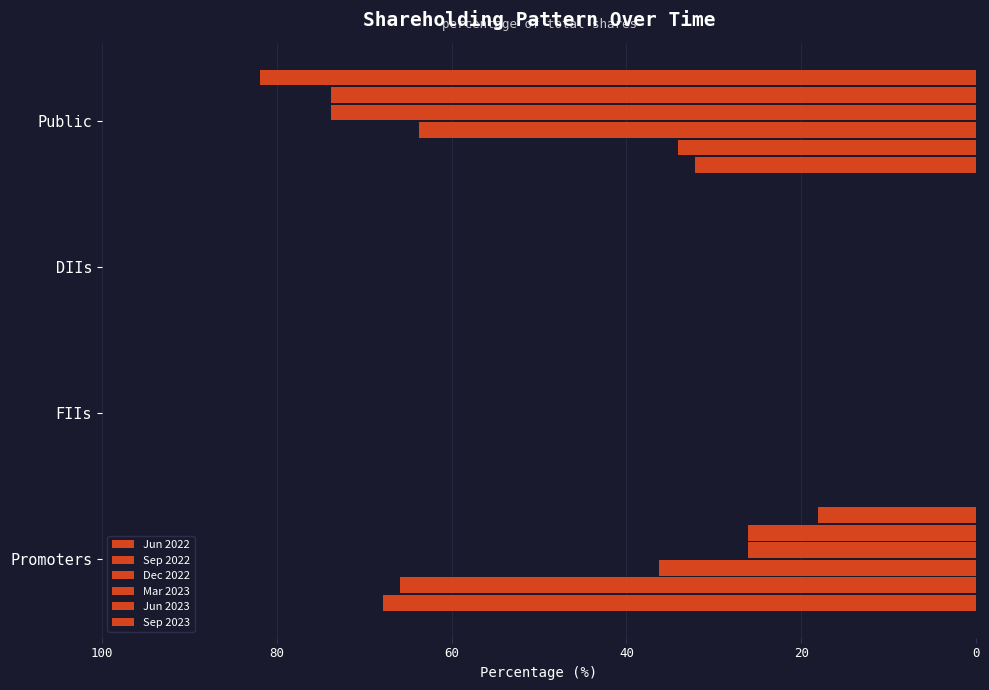

What is the sum of all Dec 2022 values?

100.0